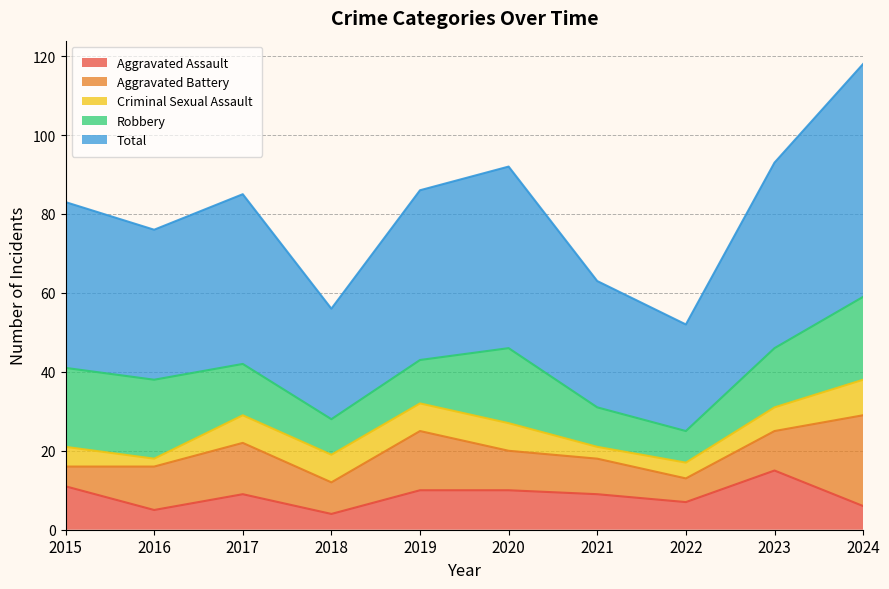

At which category is the sum across all series the highest?

2024